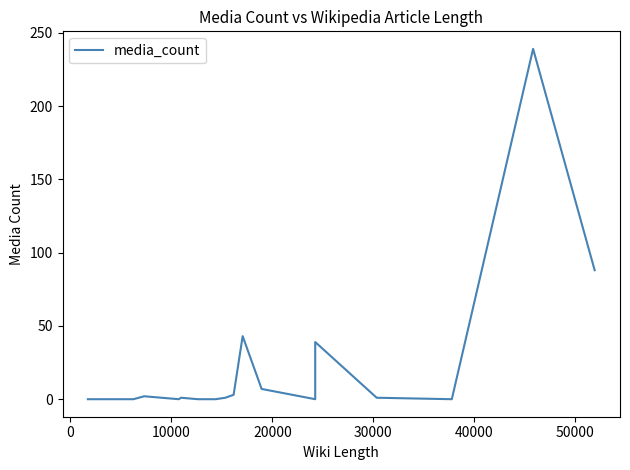

What is the sum of all values?

424